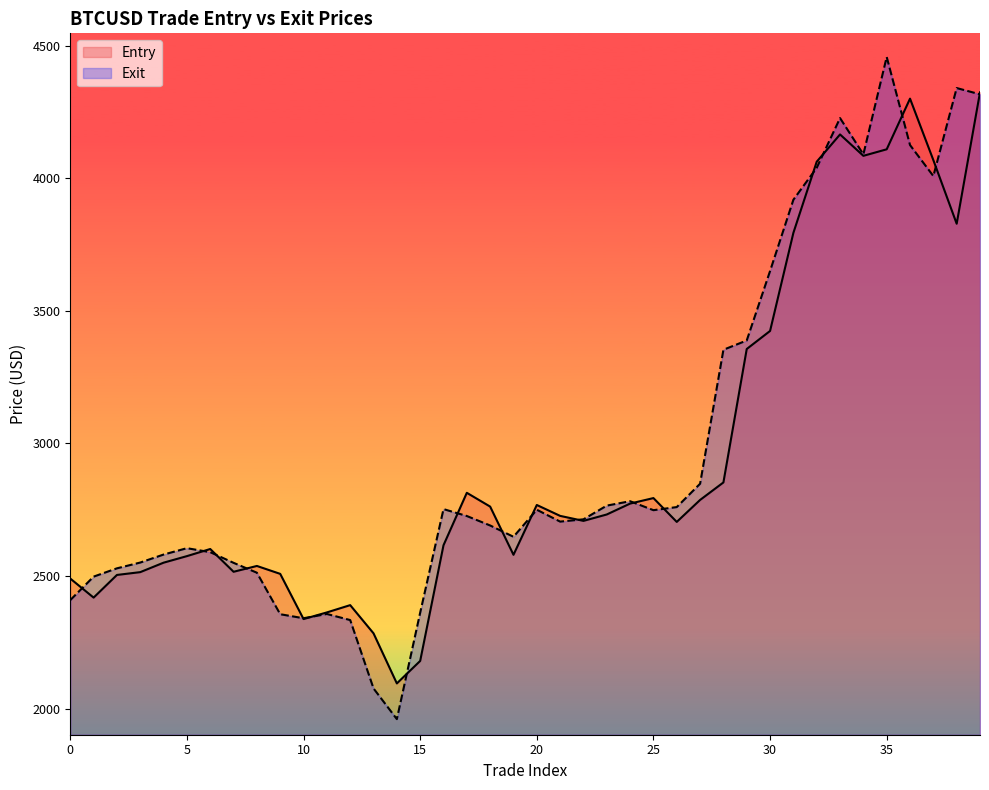

True or false: Exit and Entry intersect in this chart.

True